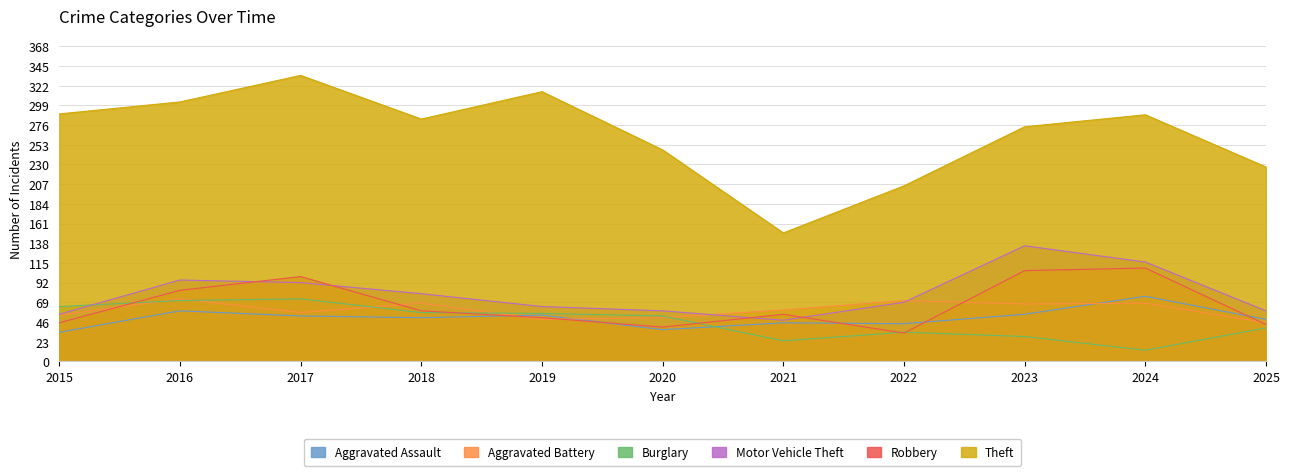

Which label corresponds to the smallest value in the chart?

2024